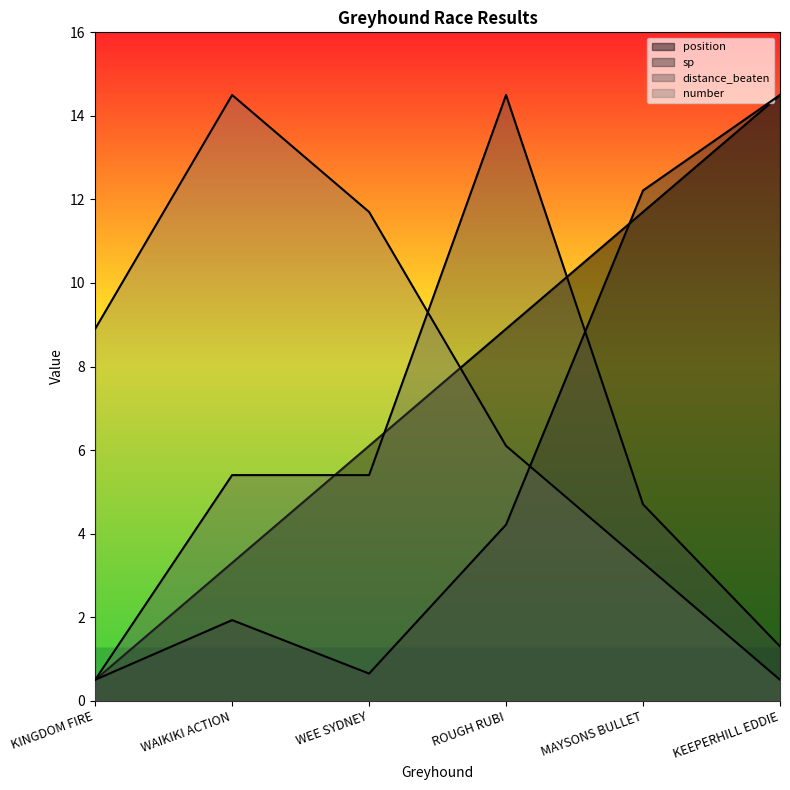

The value of position at KINGDOM FIRE is 0.1. True or false?

False